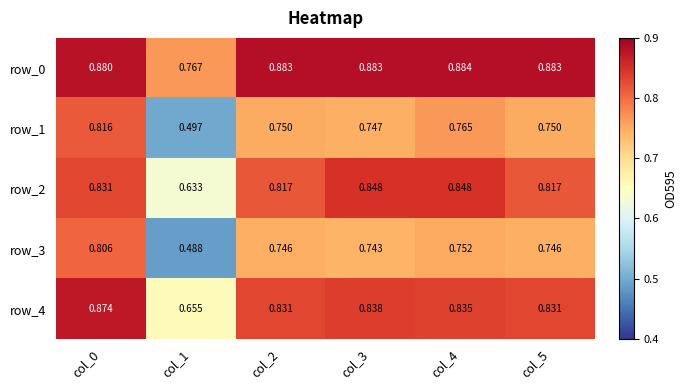

How many row_2 values are between 0 and 1?

6